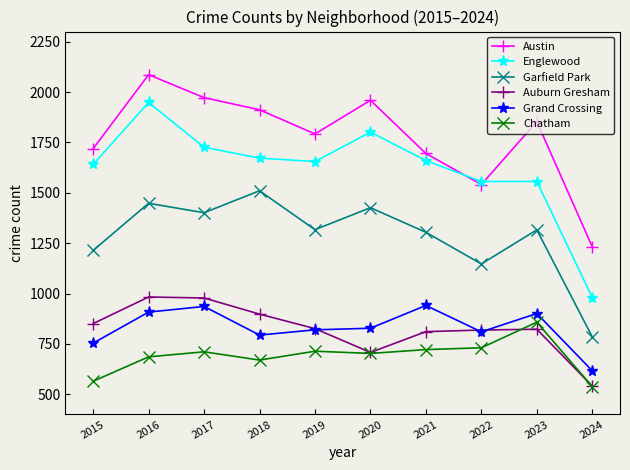

Is the value of Auburn Gresham at 2020 greater than the value of Grand Crossing at 2015?

No